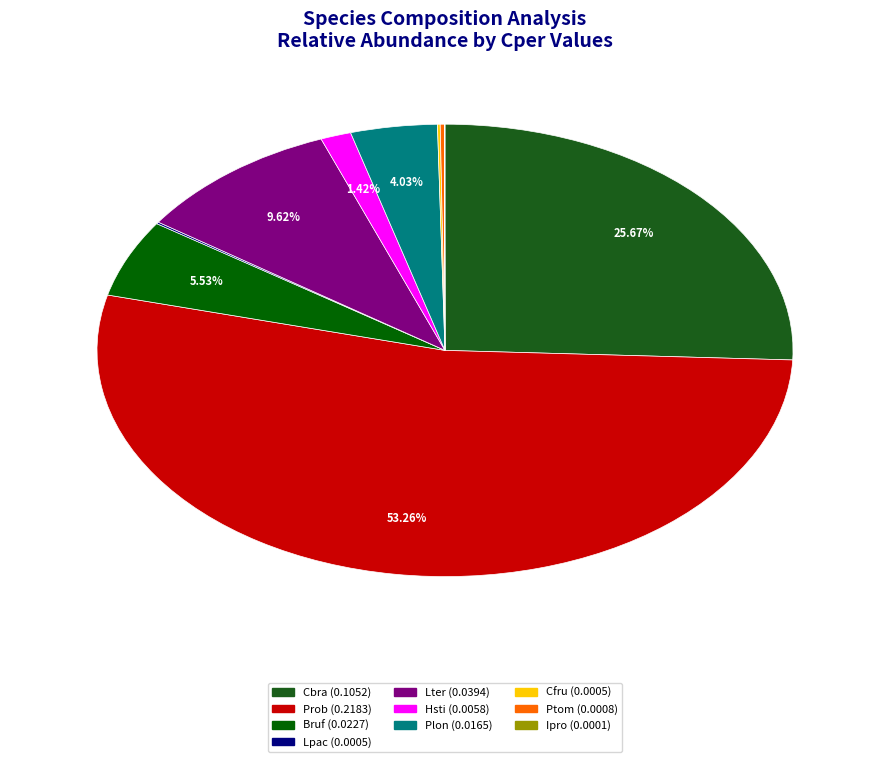

Which category accounts for the majority?

Prob